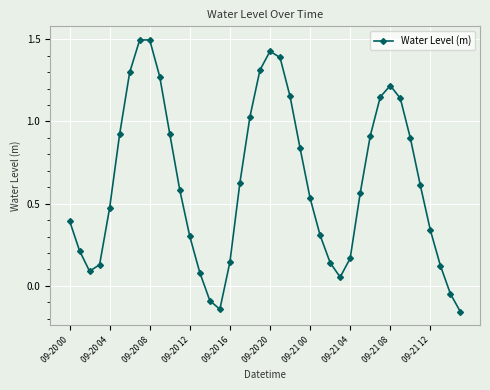

How many points are lower than both their immediate neighbors (excluding endpoints)?

3